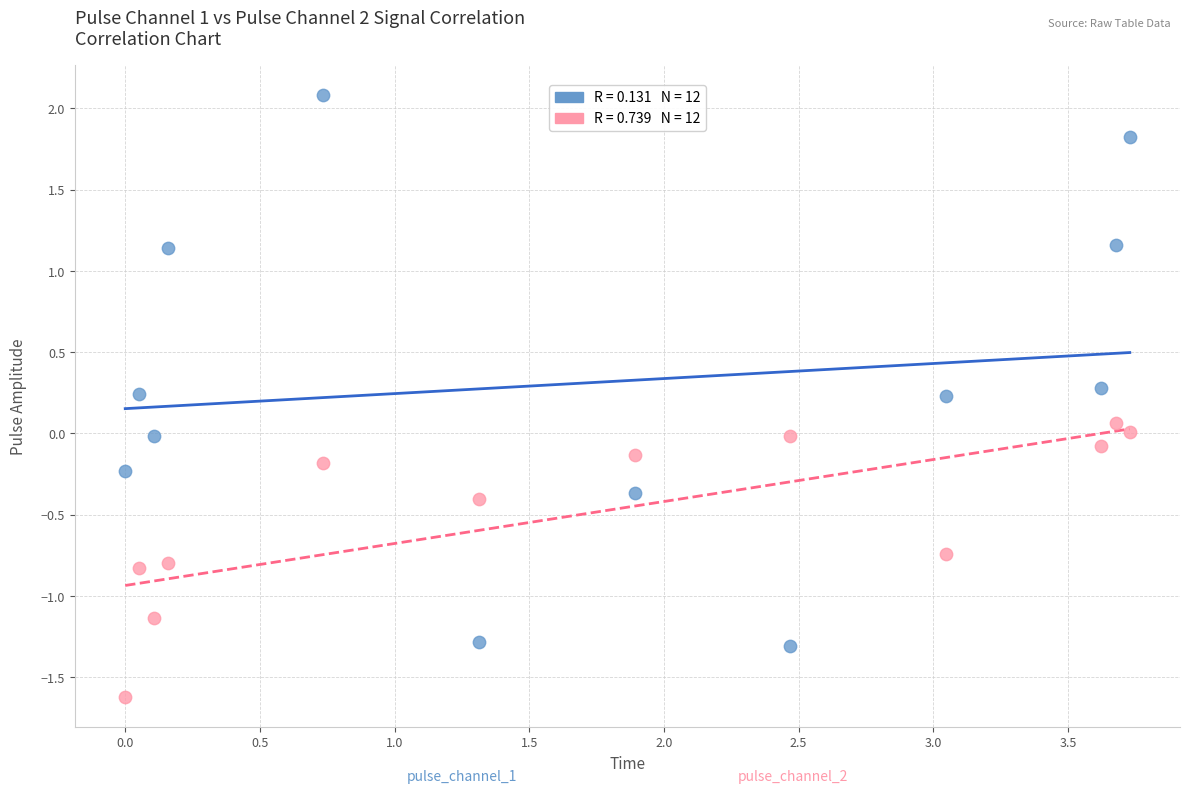

Across all data points, what is the range of Y values (max minus min)?

3.7